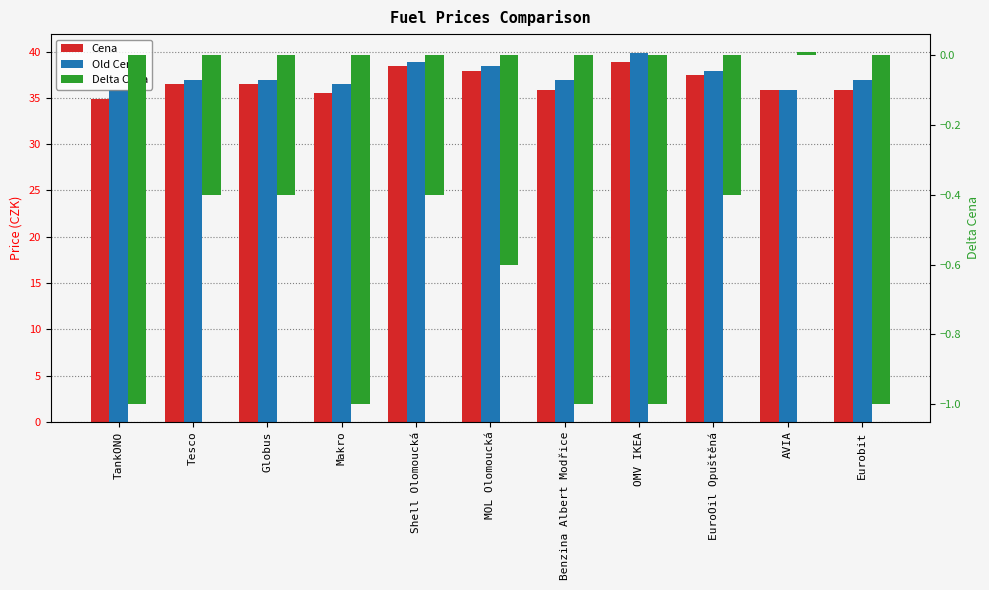

What is the maximum value for Old Cena?

39.9